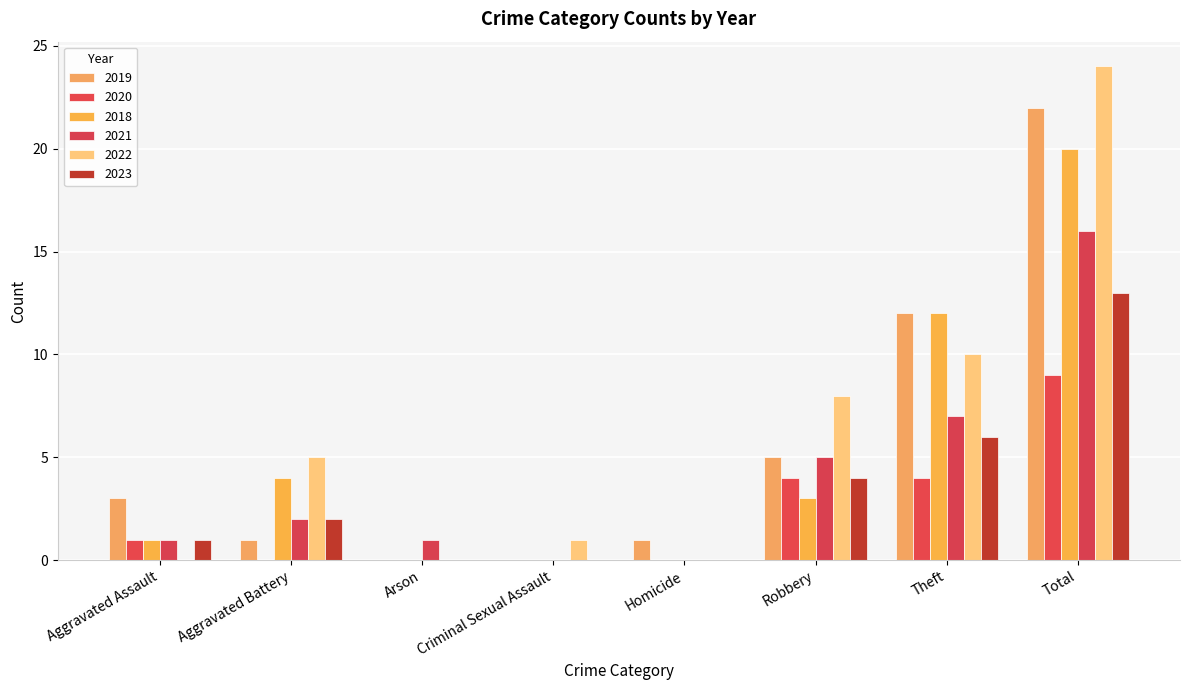

Which series changed the most between Aggravated Battery and Total?

2019